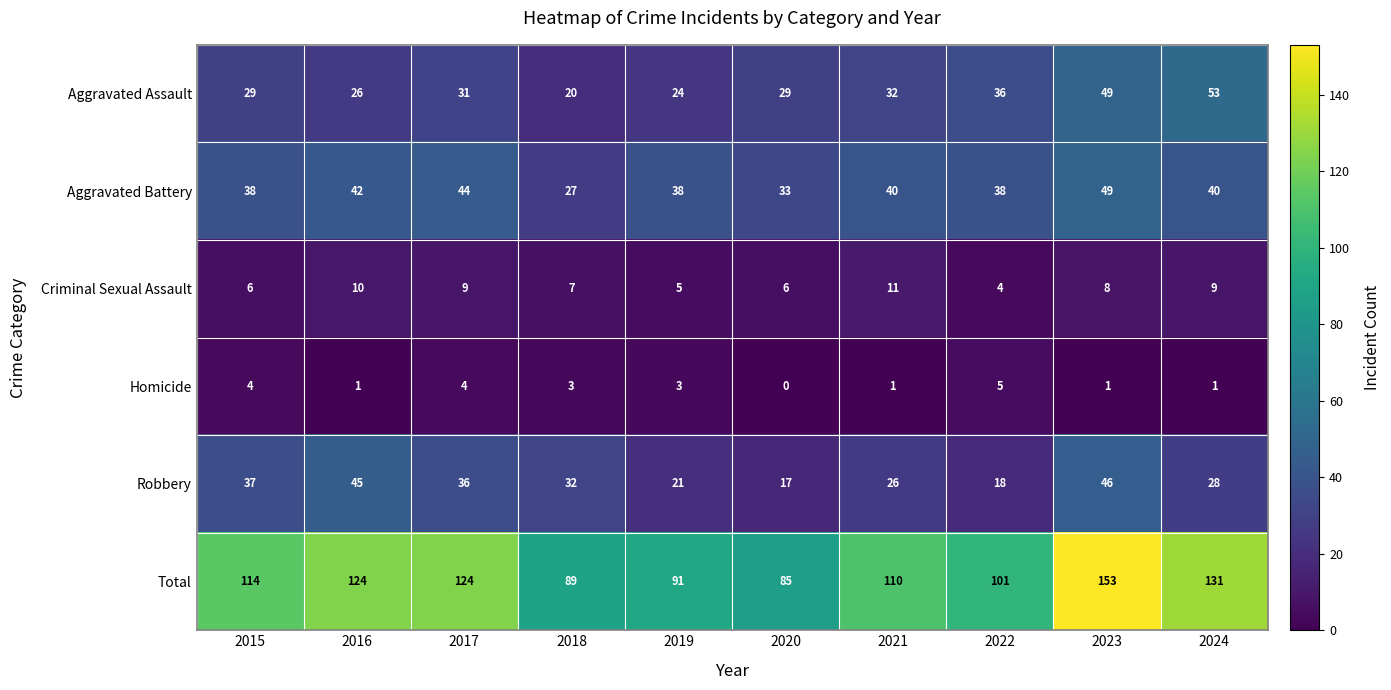

Where is Total nearest to the value 119?

2015